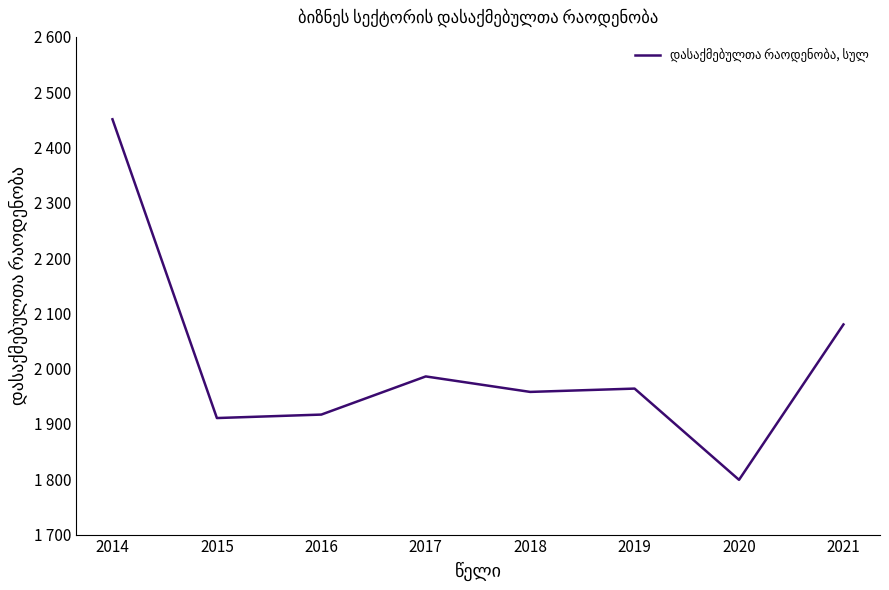

What is the change in value from 2014 to 2018?

-493.0